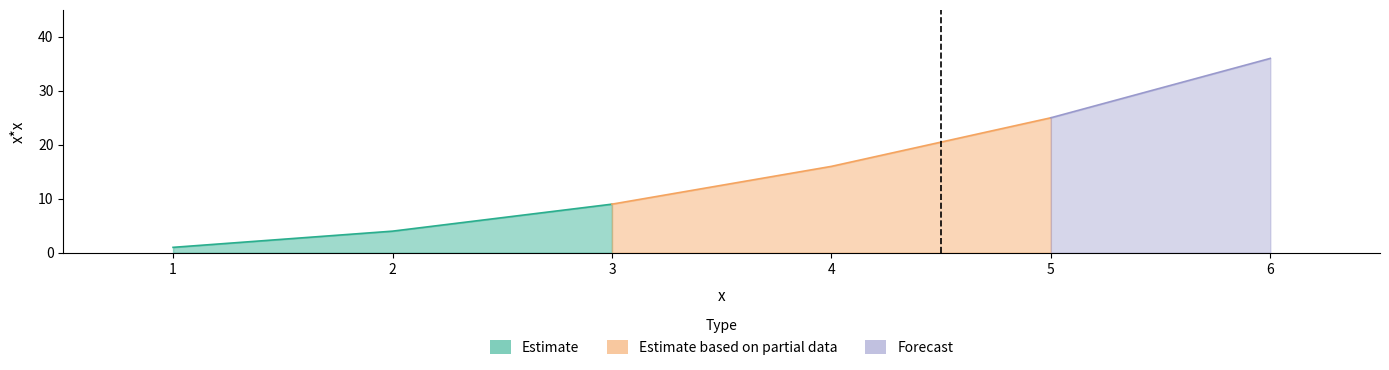

True or false: the data has more than 2 interior local peaks.

False